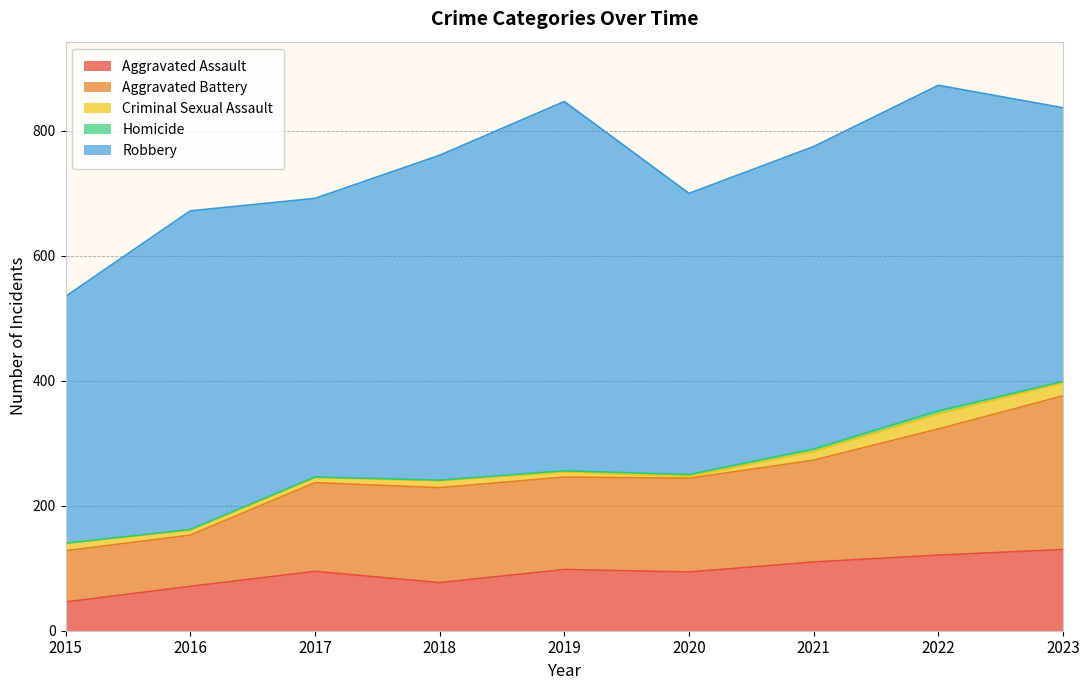

At 2021, list the series in order from smallest to largest.

Homicide, Criminal Sexual Assault, Aggravated Assault, Aggravated Battery, Robbery